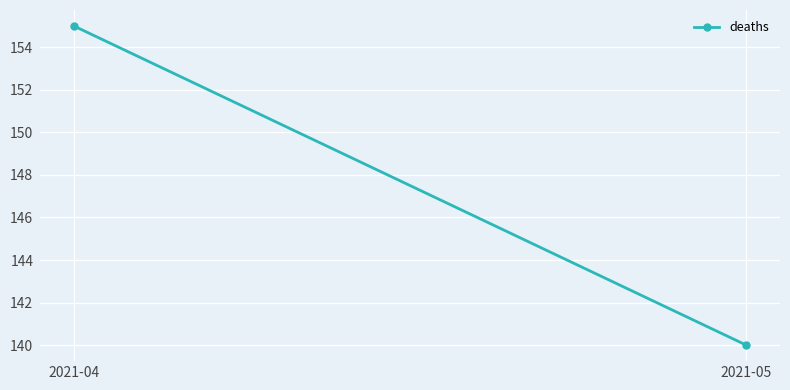

What is the value of the 1st point from the left?

155